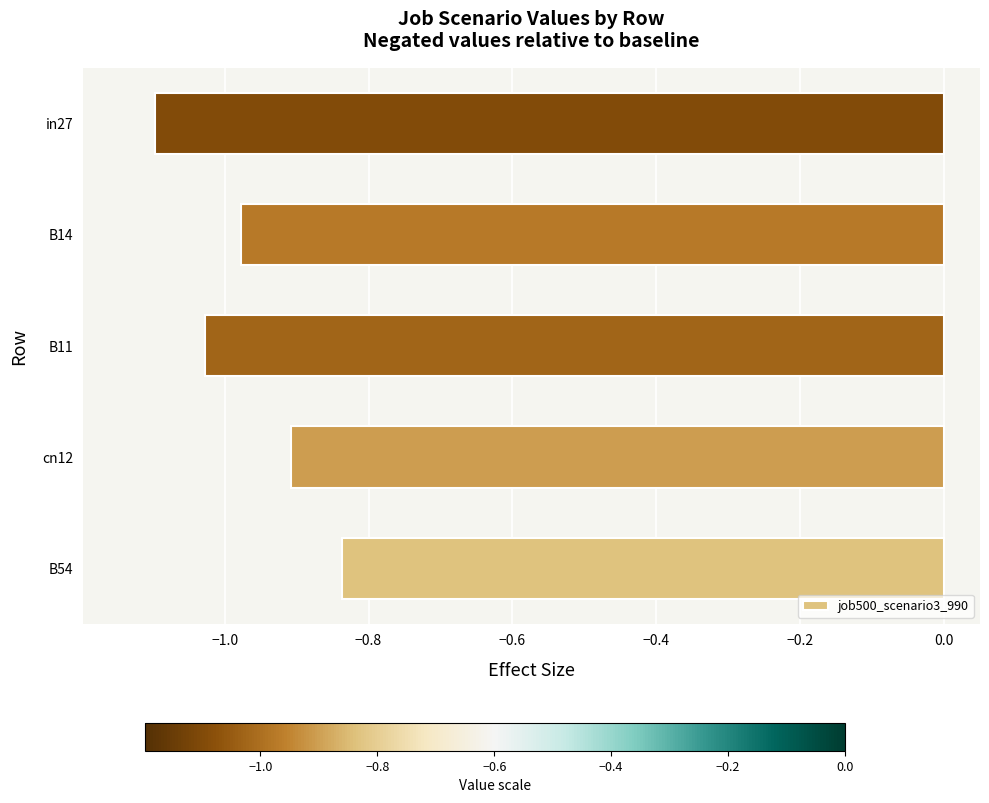

What is the smallest value displayed?

-1.1